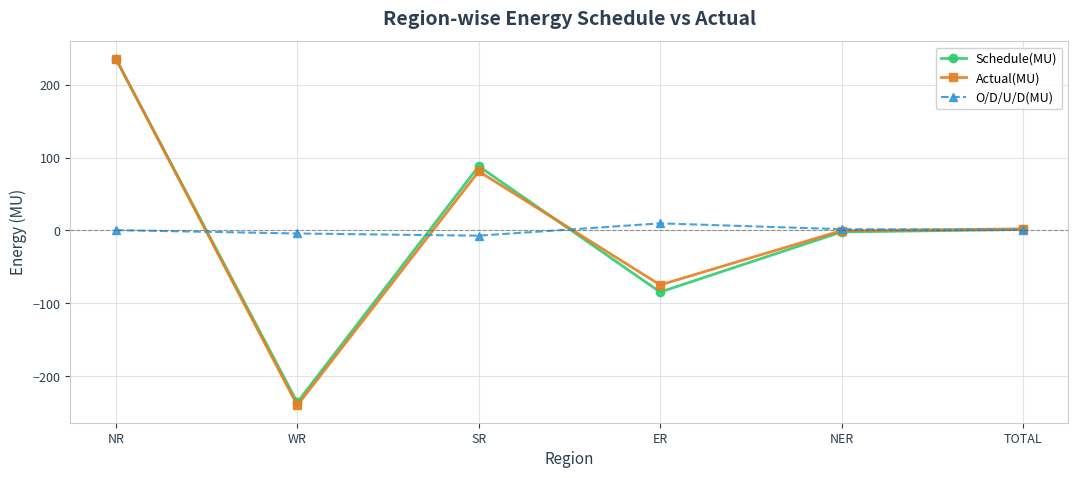

Between ER and TOTAL, which series saw the biggest shift?

Schedule(MU)